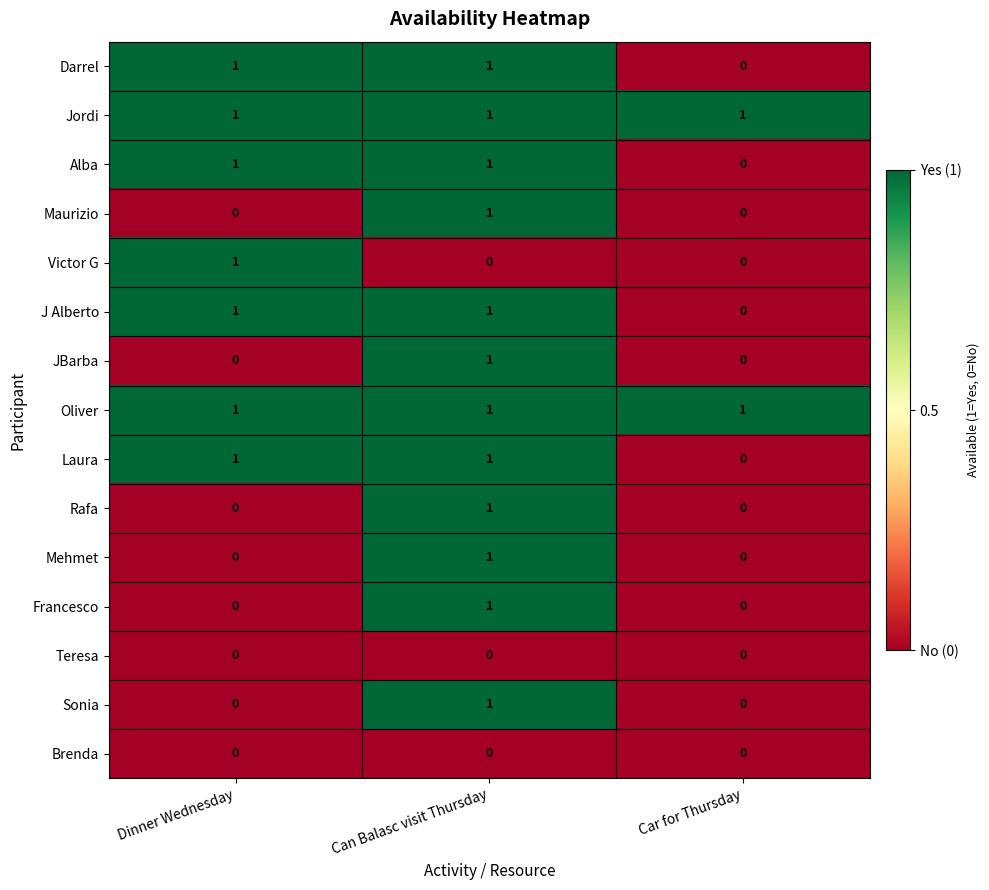

Is it true that J Alberto equals 1 at Can Balasc visit Thursday?

True